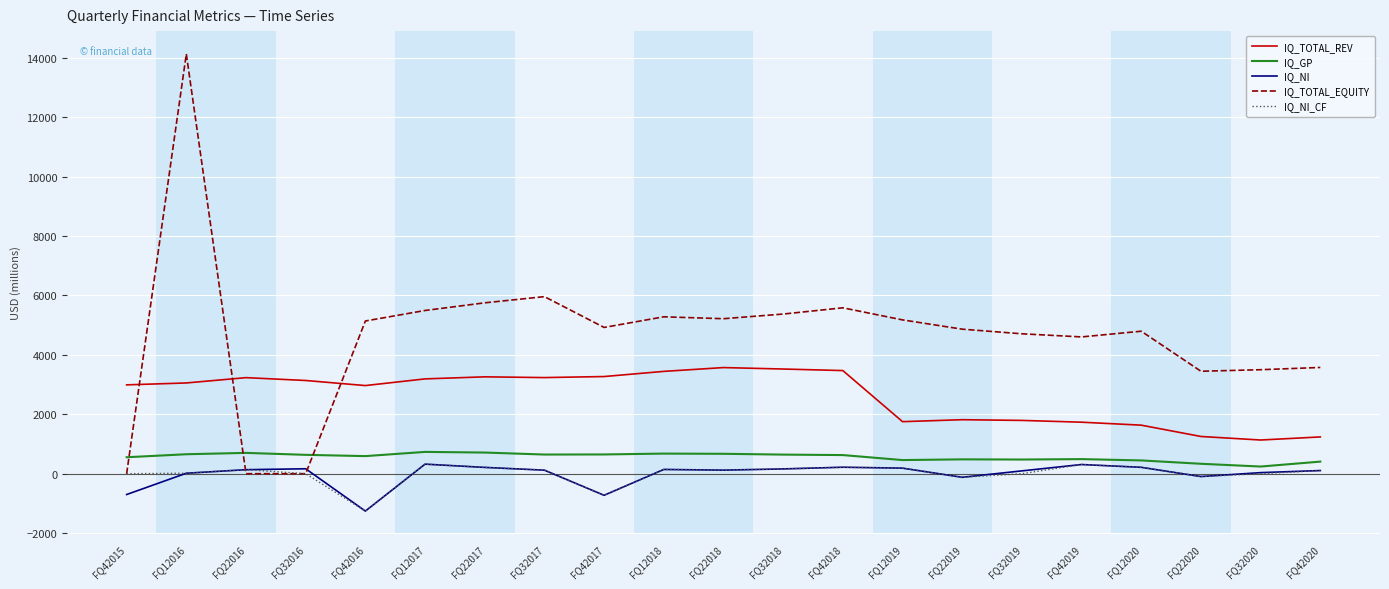

Is this an area chart (filled region under the line)?

No